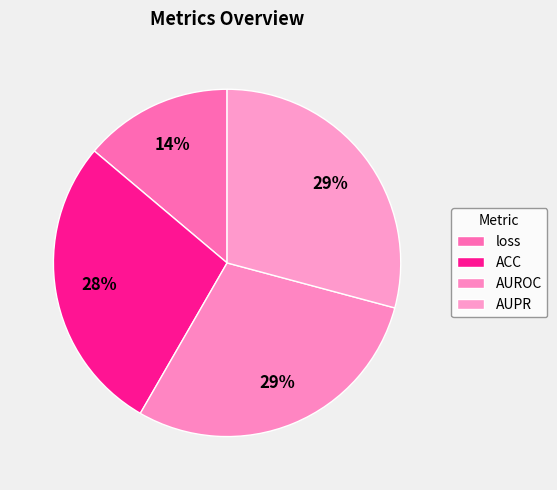

True or false: loss accounts for 14% of the total.

True